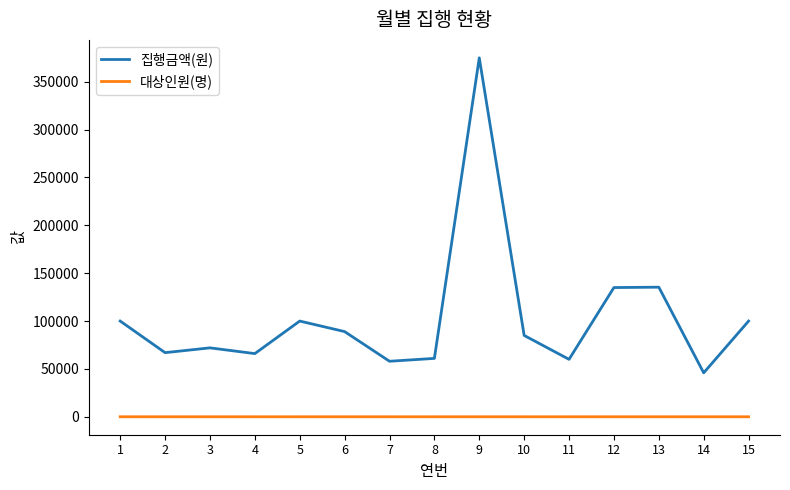

What is the sum of all 집행금액(원) values?

1549300